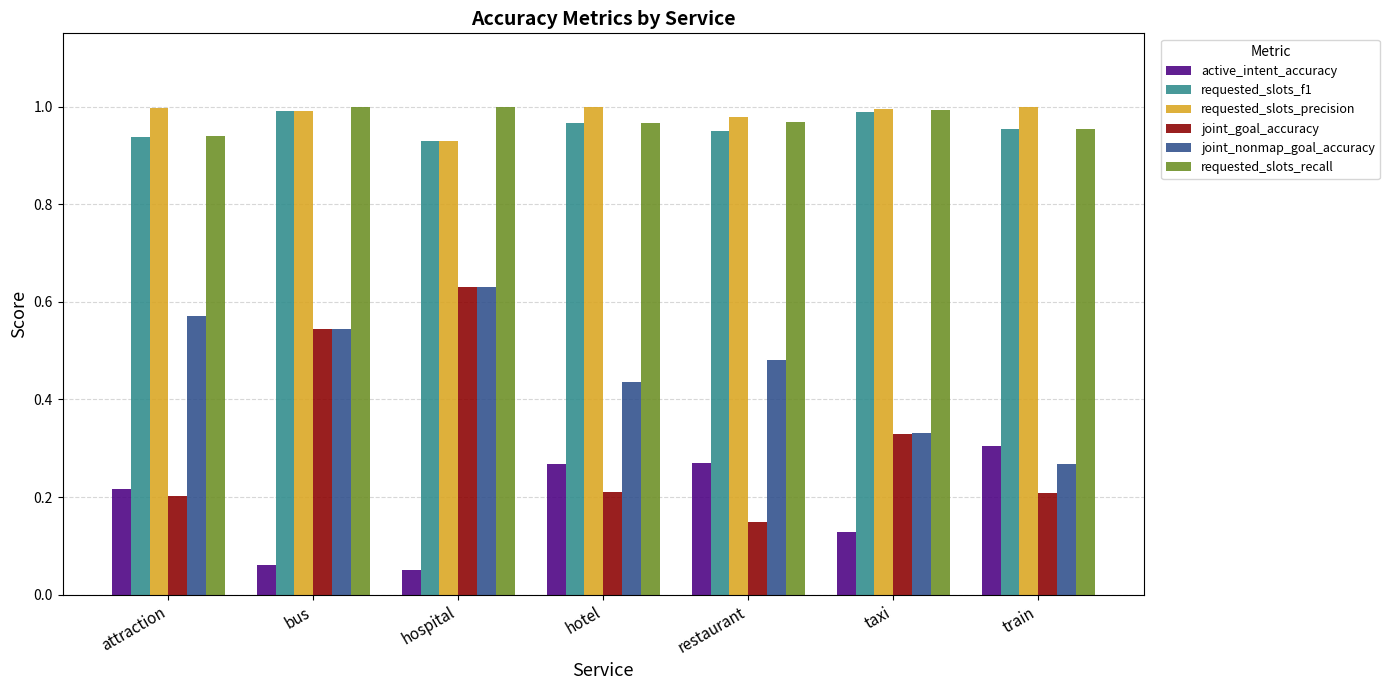

The requested_slots_recall series shows 1.8 at bus. True or false?

False